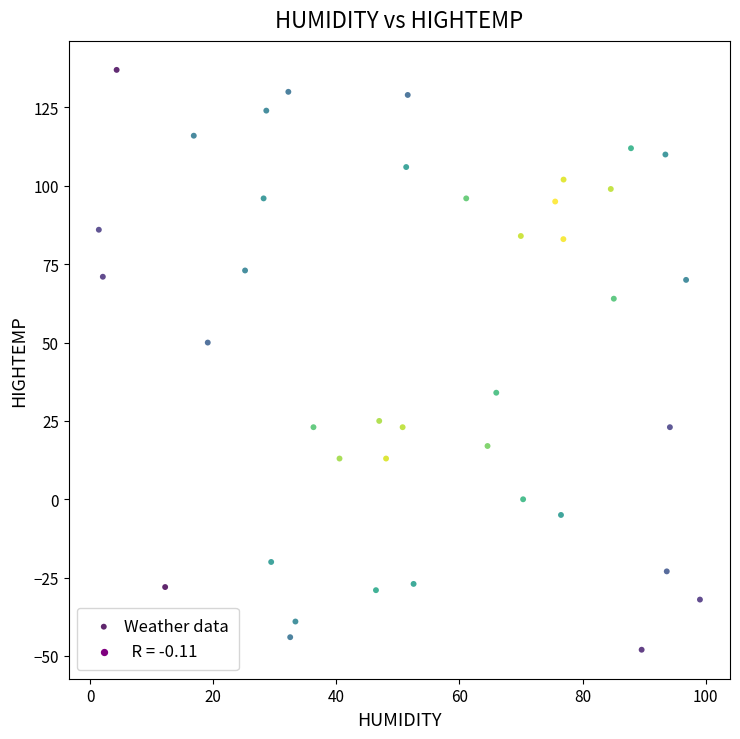

What Y value in the scatter plot is closest to 44?

50